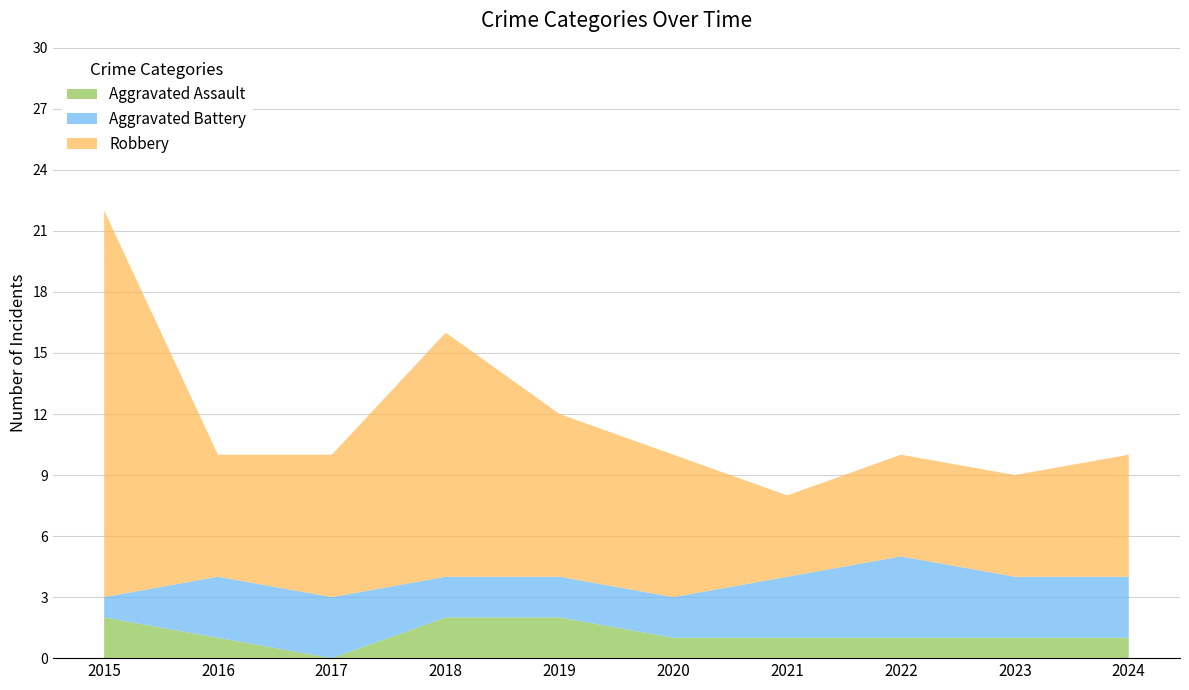

Reading left to right, list all the values displayed in this chart.

Aggravated Assault: 2015=2	2016=1	2017=0	2018=2	2019=2	2020=1	2021=1	2022=1	2023=1	2024=1
Aggravated Battery: 2015=1	2016=3	2017=3	2018=2	2019=2	2020=2	2021=3	2022=4	2023=3	2024=3
Robbery: 2015=19	2016=6	2017=7	2018=12	2019=8	2020=7	2021=4	2022=5	2023=5	2024=6